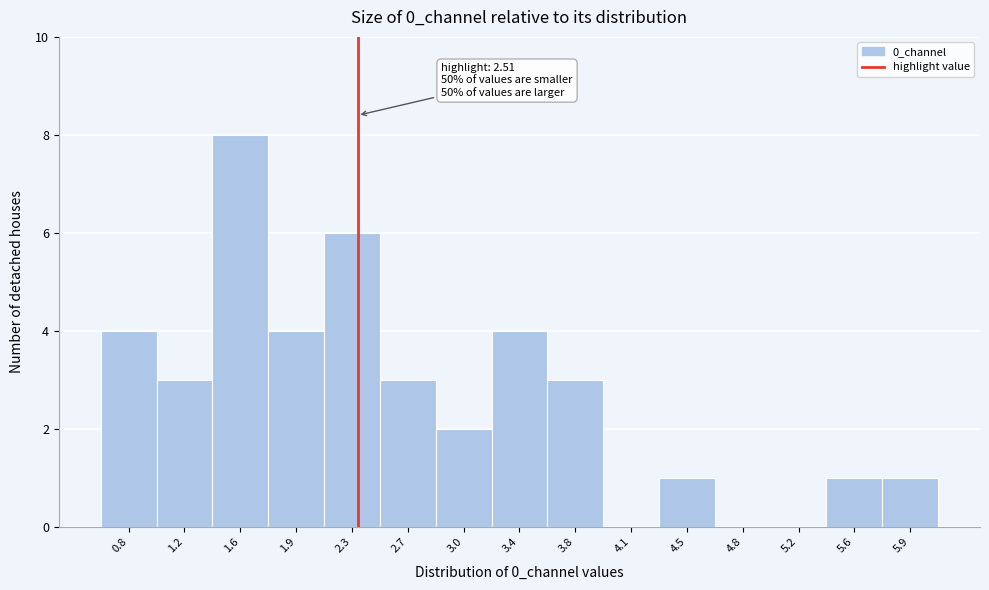

Reading left to right, transcribe all the data shown in this chart.

0.8=4	1.2=3	1.6=8	1.9=4	2.3=6	2.7=3	3.0=2	3.4=4	3.8=3	4.1=0	4.5=1	4.8=0	5.2=0	5.6=1	5.9=1